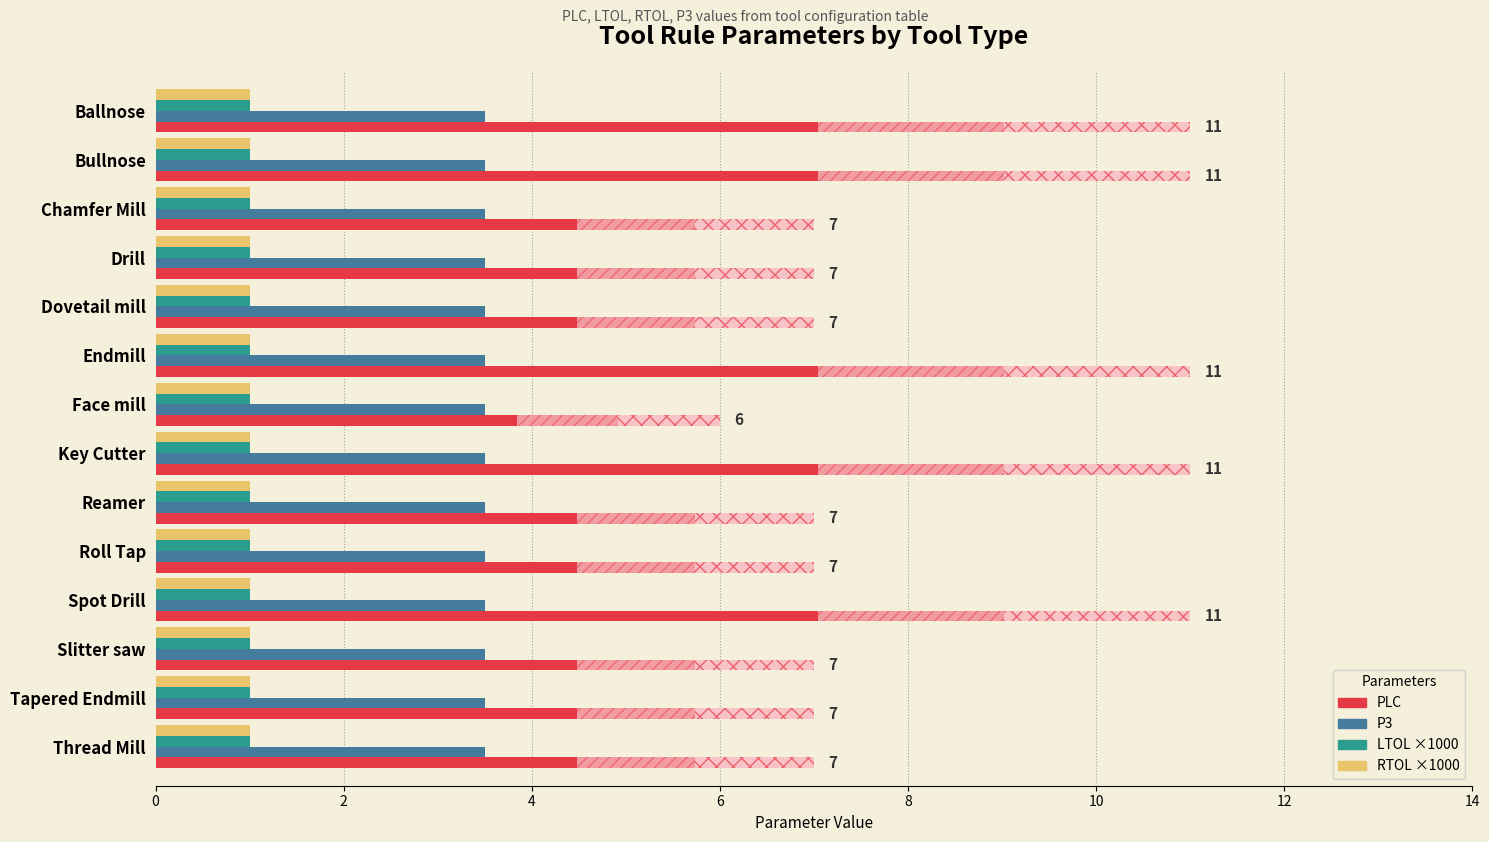

How many categories are shown in the chart?

14